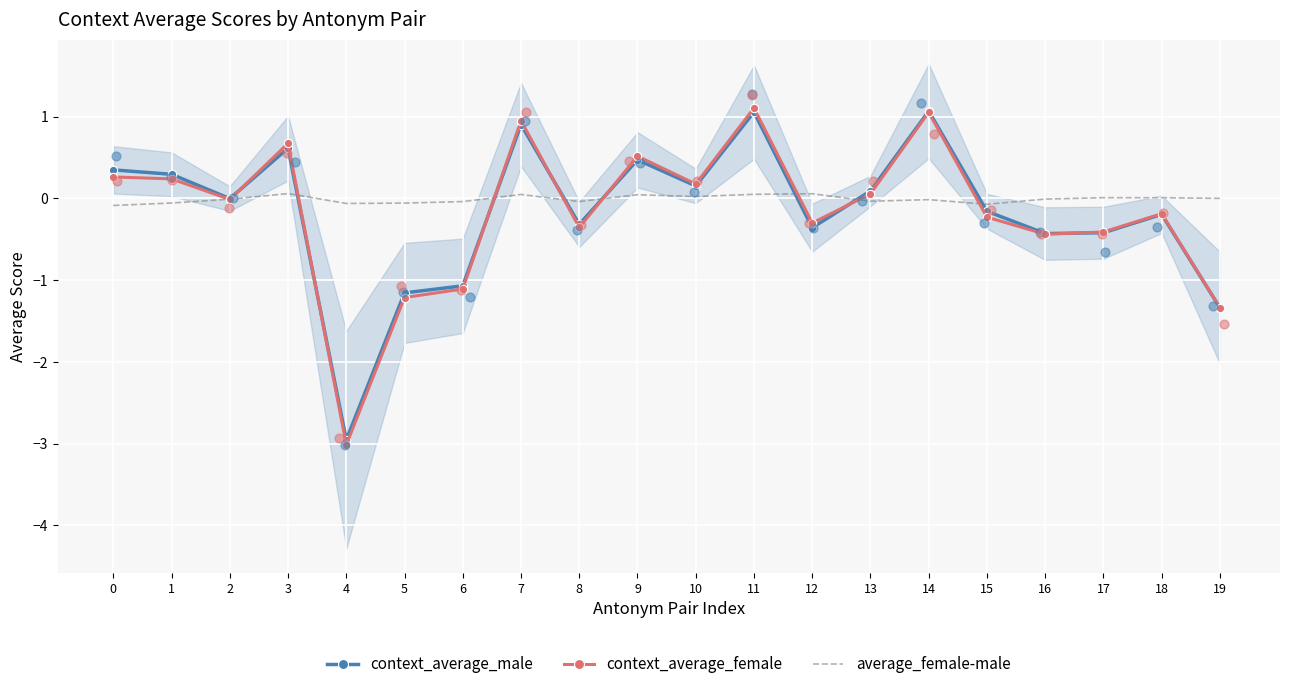

What are all the series names shown in the legend?

context_average_male, context_average_female, average_female-male